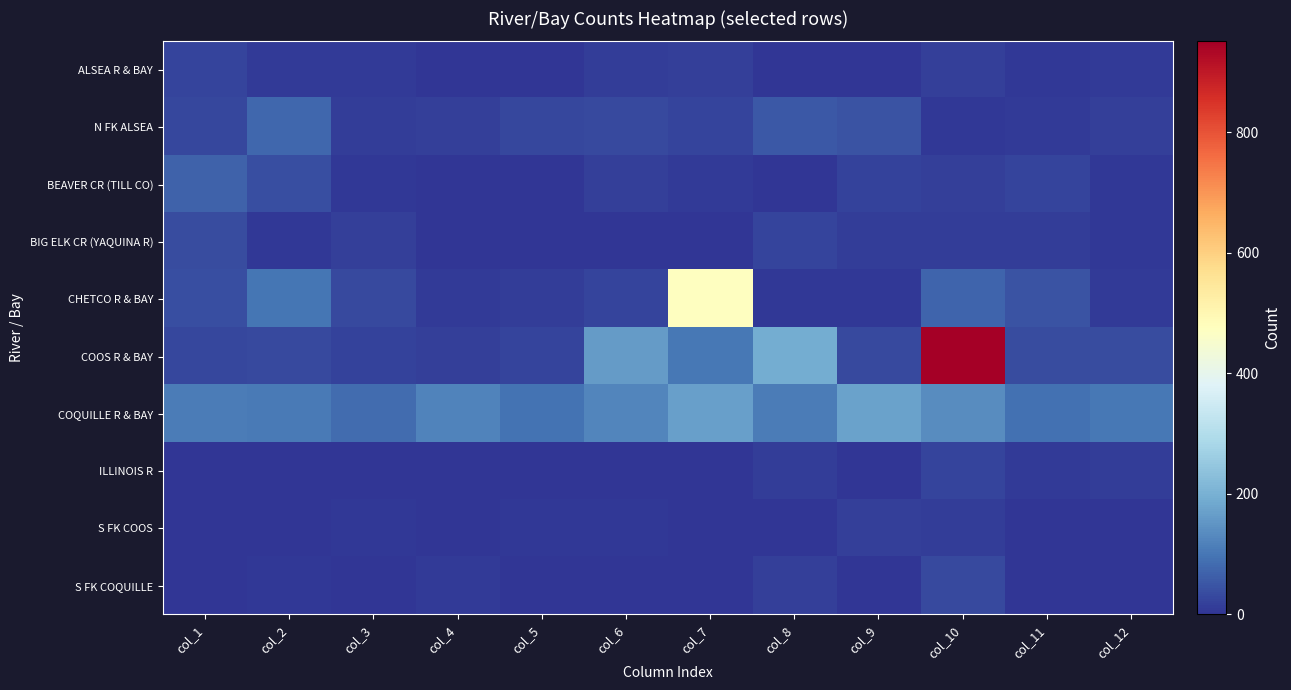

What is the total value across all series at col_11?

233